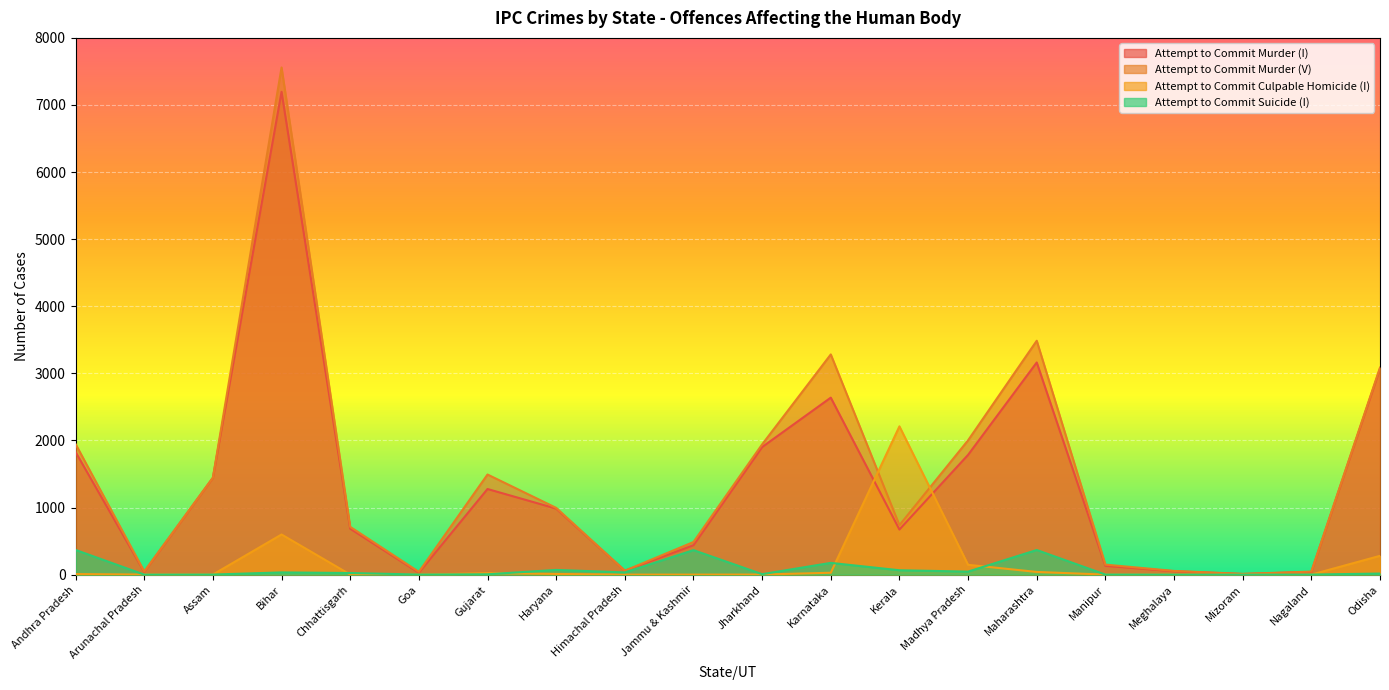

What is the label of the 10th point from the left?

Jammu & Kashmir